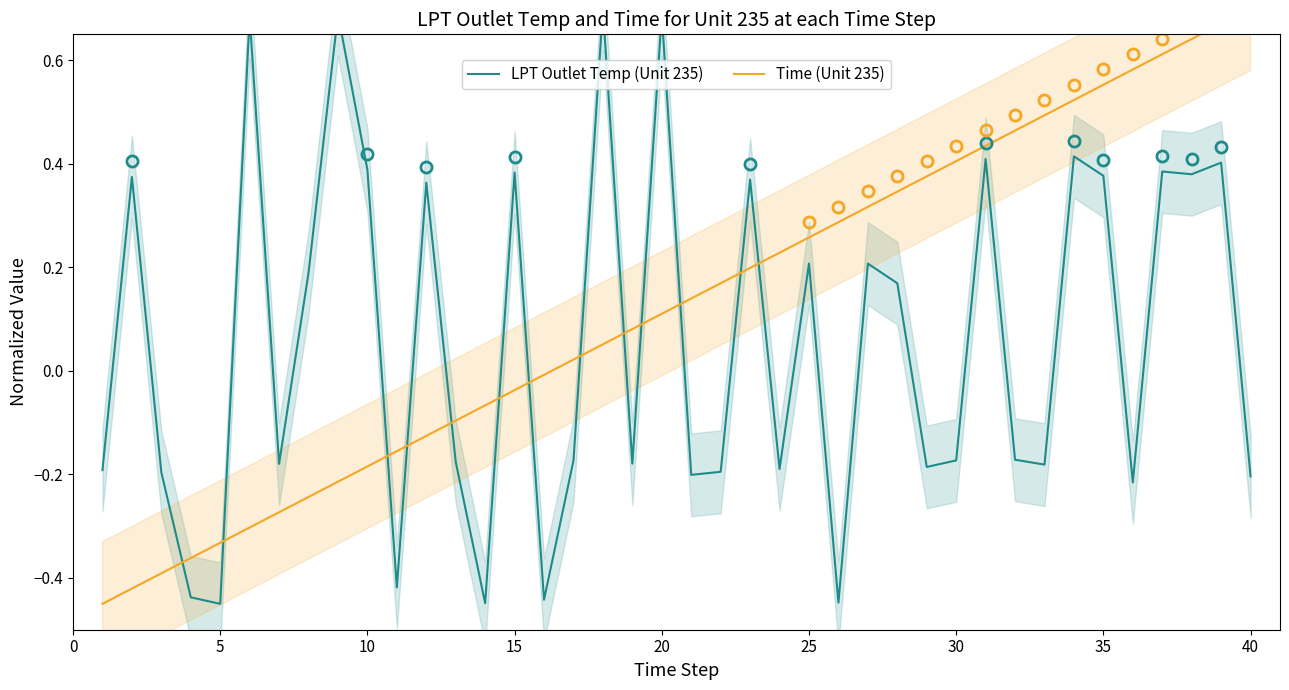

Reading left to right, transcribe all the data shown in this chart.

LPT Outlet Temp (Unit 235): -0.2	0.4	-0.2	-0.4	-0.5	0.7	-0.2	0.2	0.7	0.4	-0.4	0.4	-0.2	-0.4	0.4	-0.4	-0.2	0.7	-0.2	0.7	-0.2	-0.2	0.4	-0.2	0.2	-0.4	0.2	0.2	-0.2	-0.2	0.4	-0.2	-0.2	0.4	0.4	-0.2	0.4	0.4	0.4	-0.2
Time (Unit 235): -0.5	-0.4	-0.4	-0.4	-0.3	-0.3	-0.3	-0.2	-0.2	-0.2	-0.2	-0.1	-0.1	-0.1	-0.0	-0.0	0.0	0.1	0.1	0.1	0.1	0.2	0.2	0.2	0.3	0.3	0.3	0.3	0.4	0.4	0.4	0.5	0.5	0.5	0.6	0.6	0.6	0.6	0.7	0.7